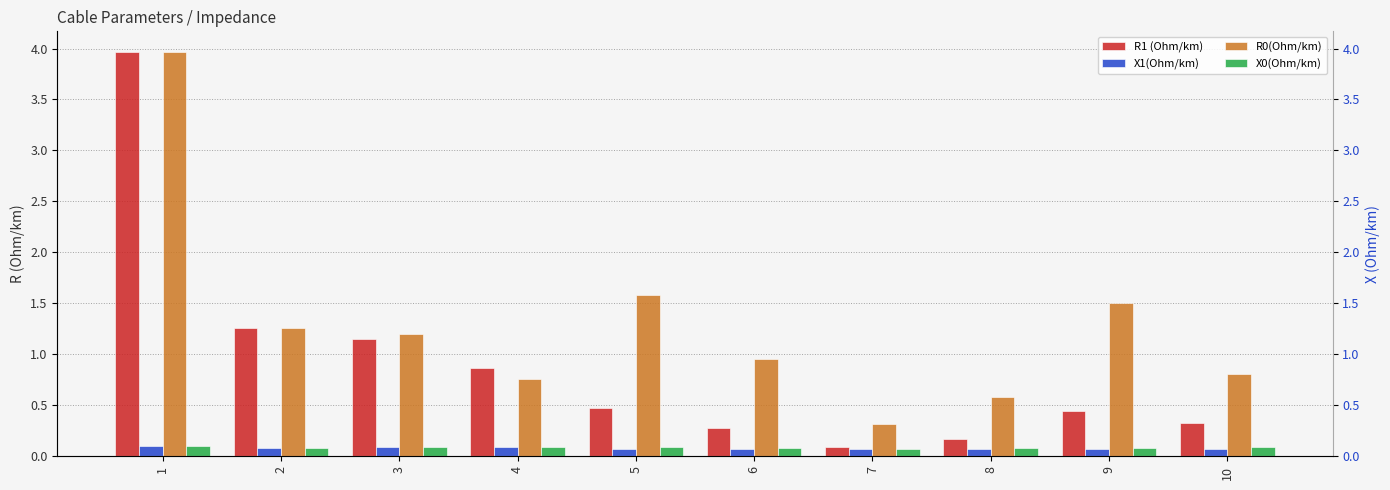

At which category is the sum across all series the highest?

1